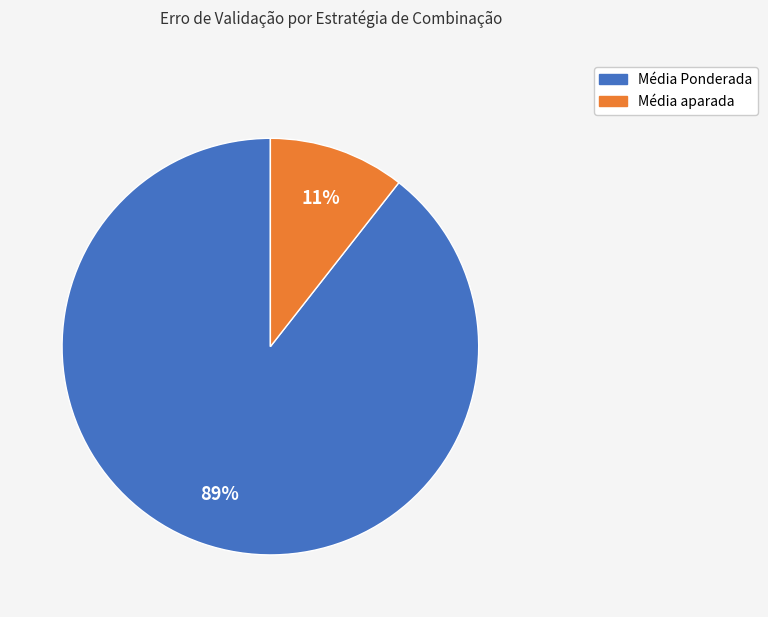

How many segments does this pie chart have?

2